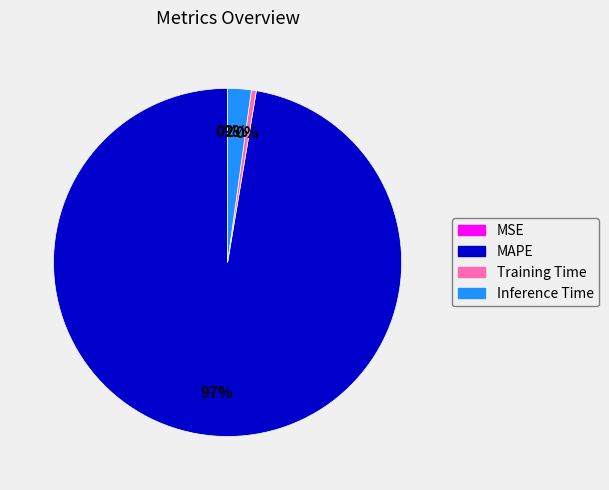

Do Training Time and Inference Time together represent more than half of the pie?

No